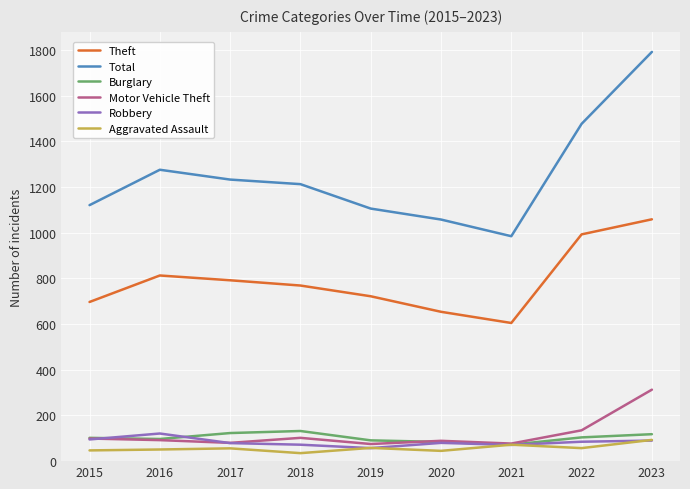

How many lines are shown in the chart?

6